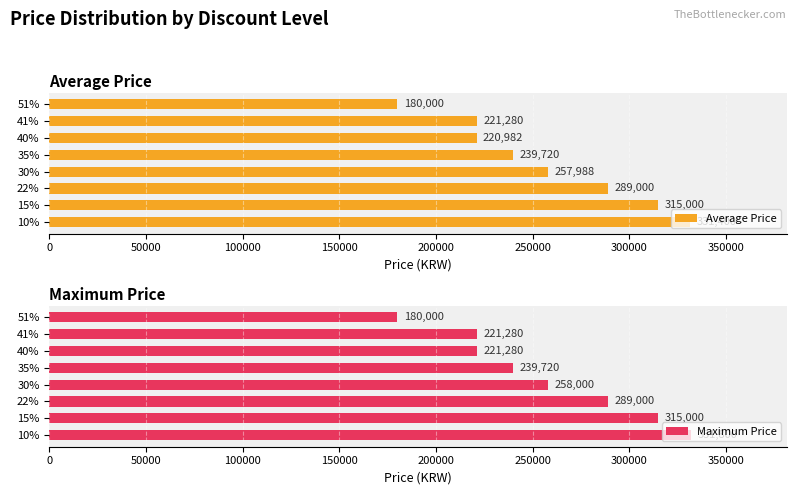

How many bars are there in total?

16